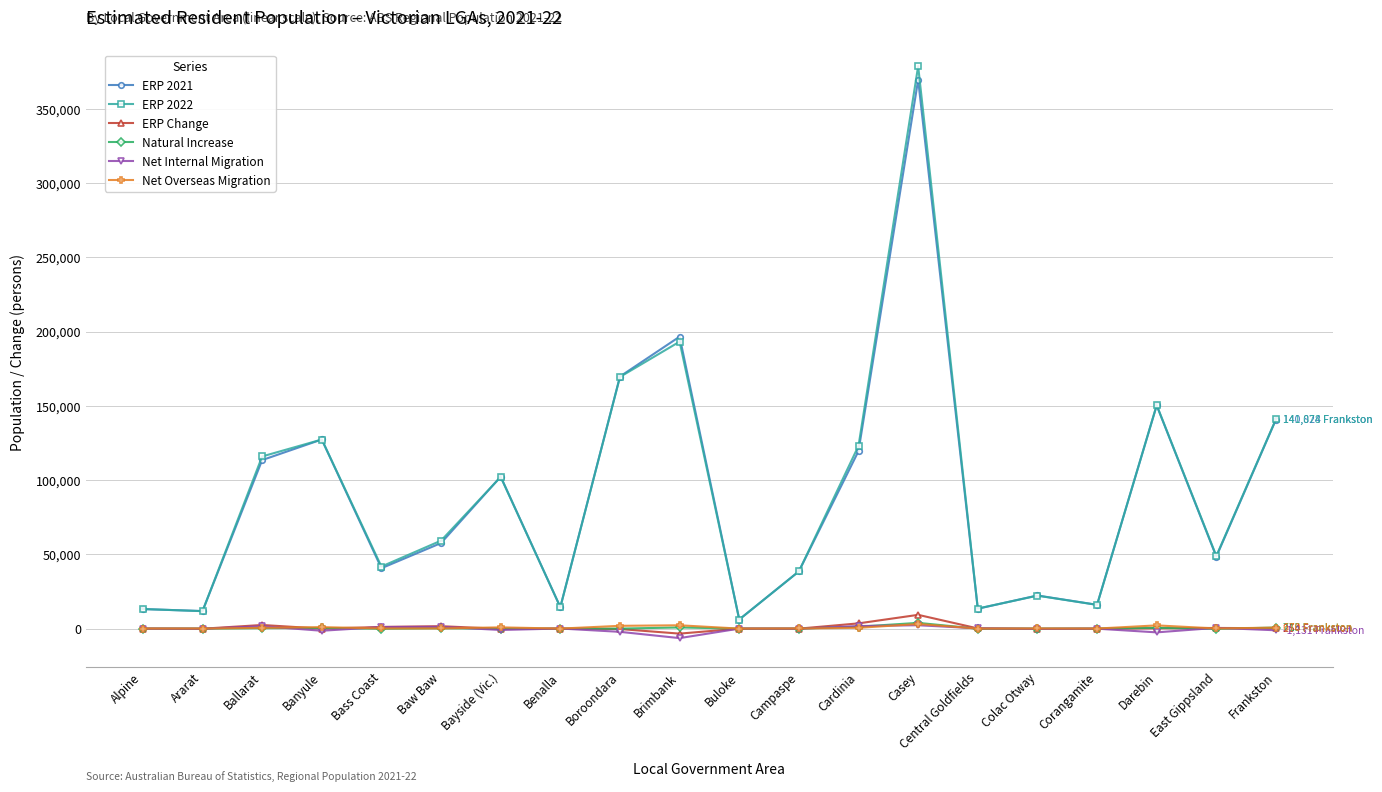

What is the maximum value for Net Internal Migration?

2274